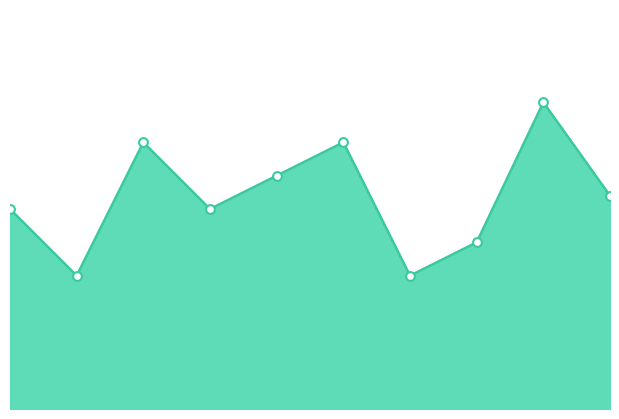

Which has a higher value, 2 or 4?

4